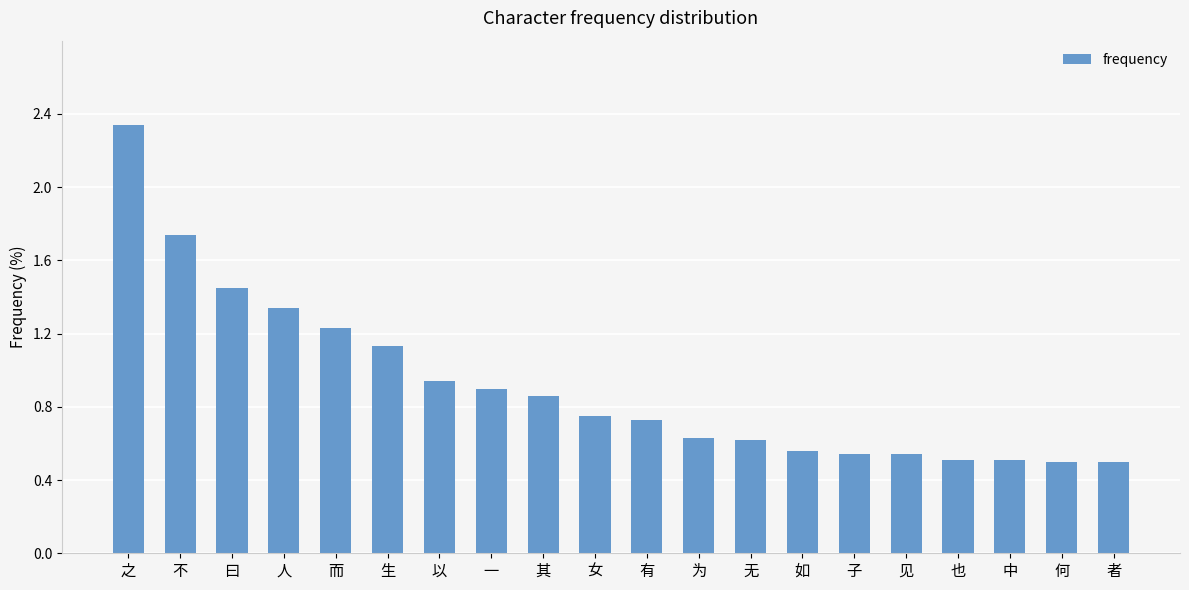

What is the sum of all values?

18.3